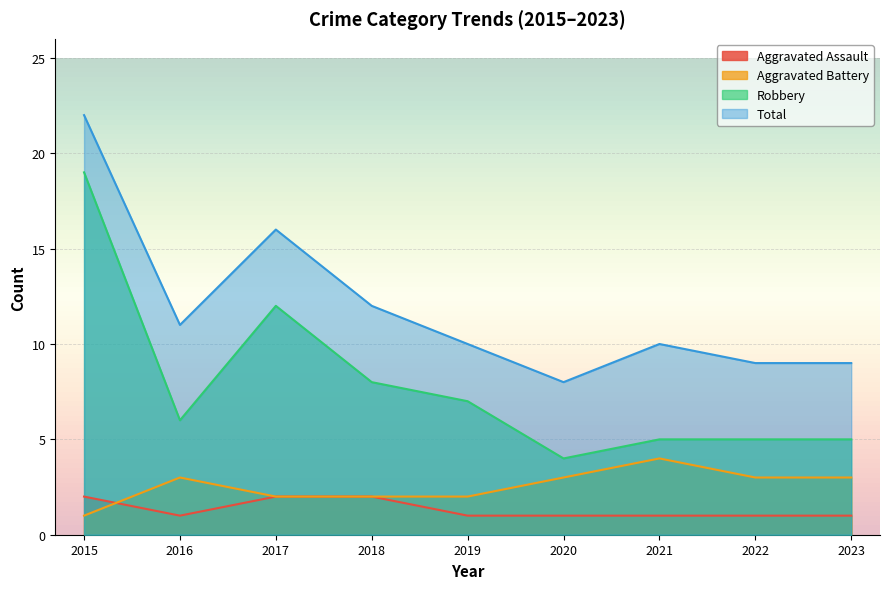

True or false: Total has a value of 9 at 2023.

True